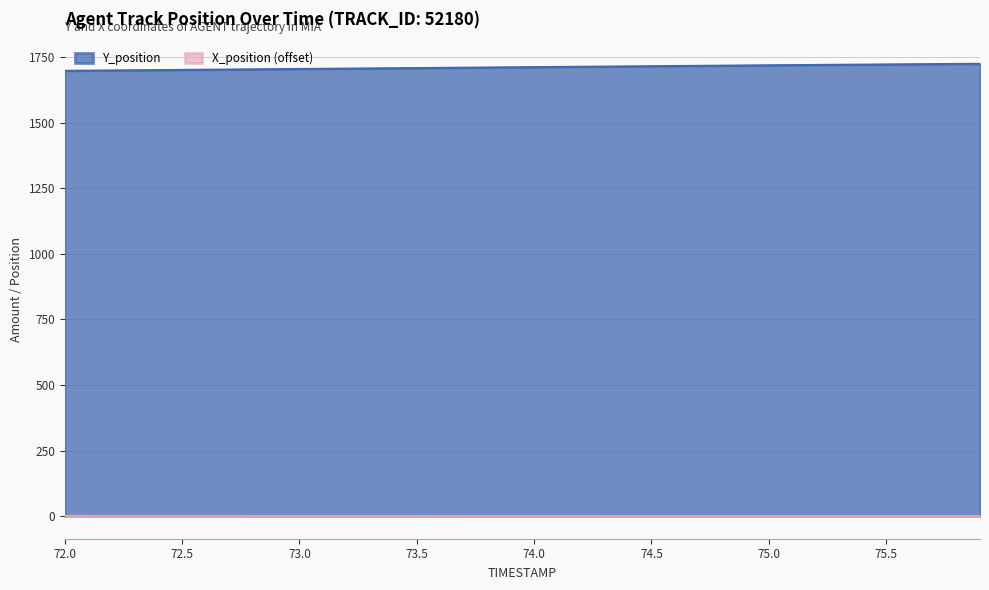

Does the chart display data point markers on the line(s)?

No